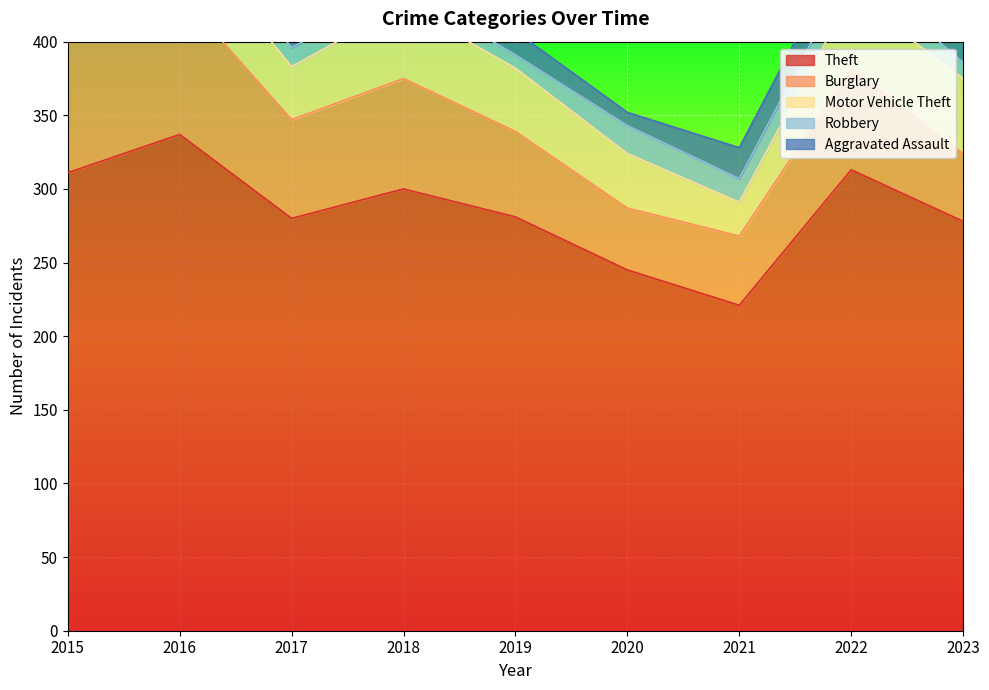

Reading right to left, list all the values displayed in this chart.

Theft: 278	313	221	245	281	300	280	337	311
Burglary: 46	69	47	42	58	75	67	96	90
Motor Vehicle Theft: 51	50	23	37	43	50	36	44	27
Robbery: 11	19	16	19	9	11	13	15	8
Aggravated Assault: 20	22	21	9	16	19	12	13	12